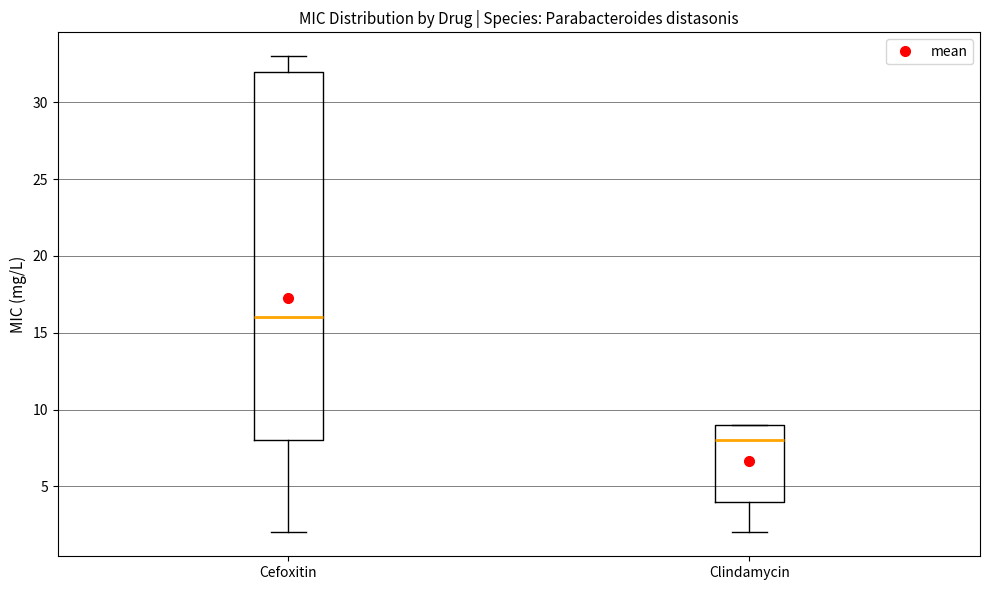

Reading left to right, transcribe this box plot: for each box, give where its median line is, the range the box spans, and where its two whiskers end, as read against the y-axis. The values are not printed on the chart, so give them approximately, as read against the axis.

Cefoxitin: median 16, box 8 to 32, whiskers 2 to 33
Clindamycin: median 8, box 4 to 9, whiskers 2 to 9